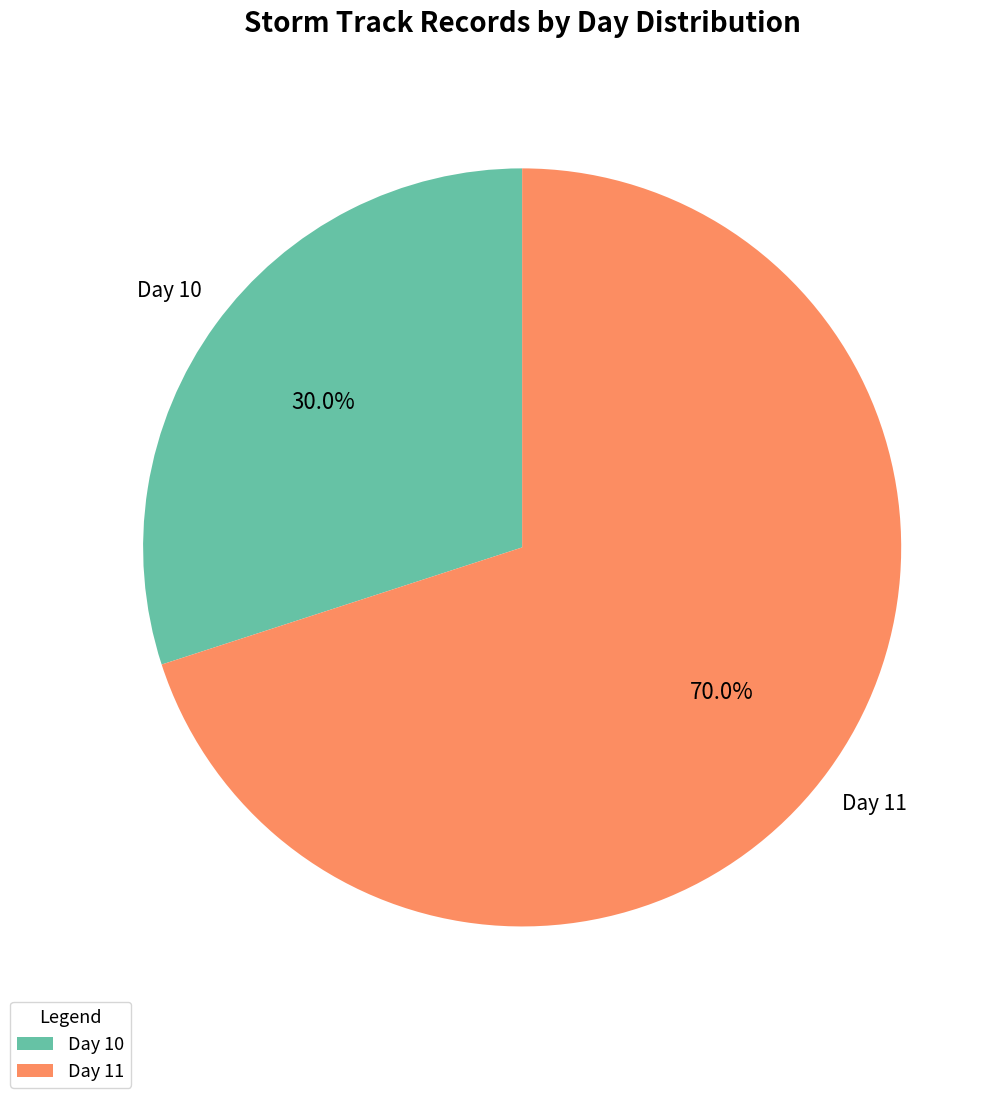

Is there a majority slice in this chart?

Yes